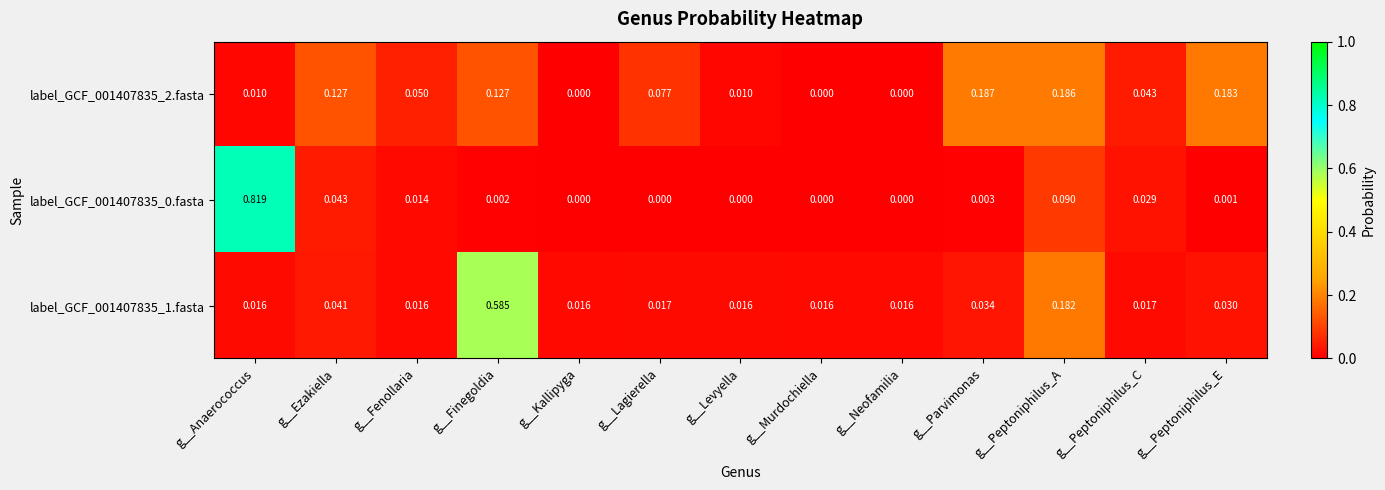

Is the value of label_GCF_001407835_1.fasta at g__Levyella greater than the value of label_GCF_001407835_0.fasta at g__Anaerococcus?

No